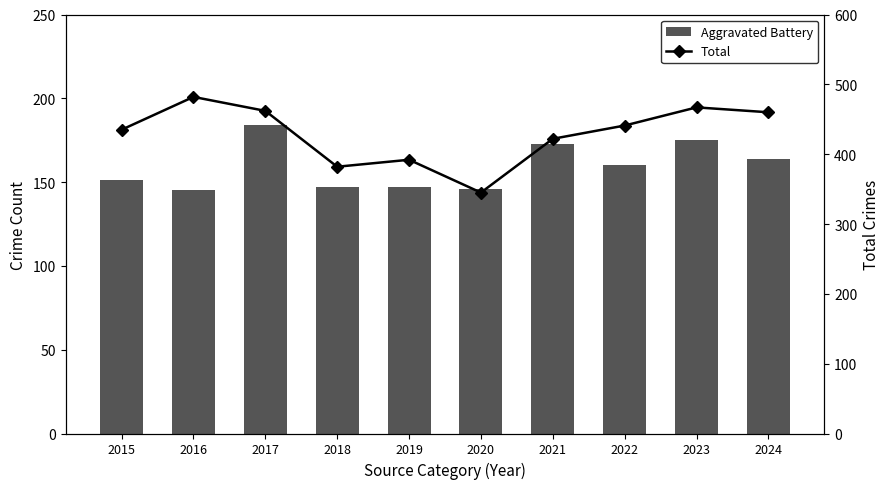

Which label corresponds to the largest value in the chart?

2016